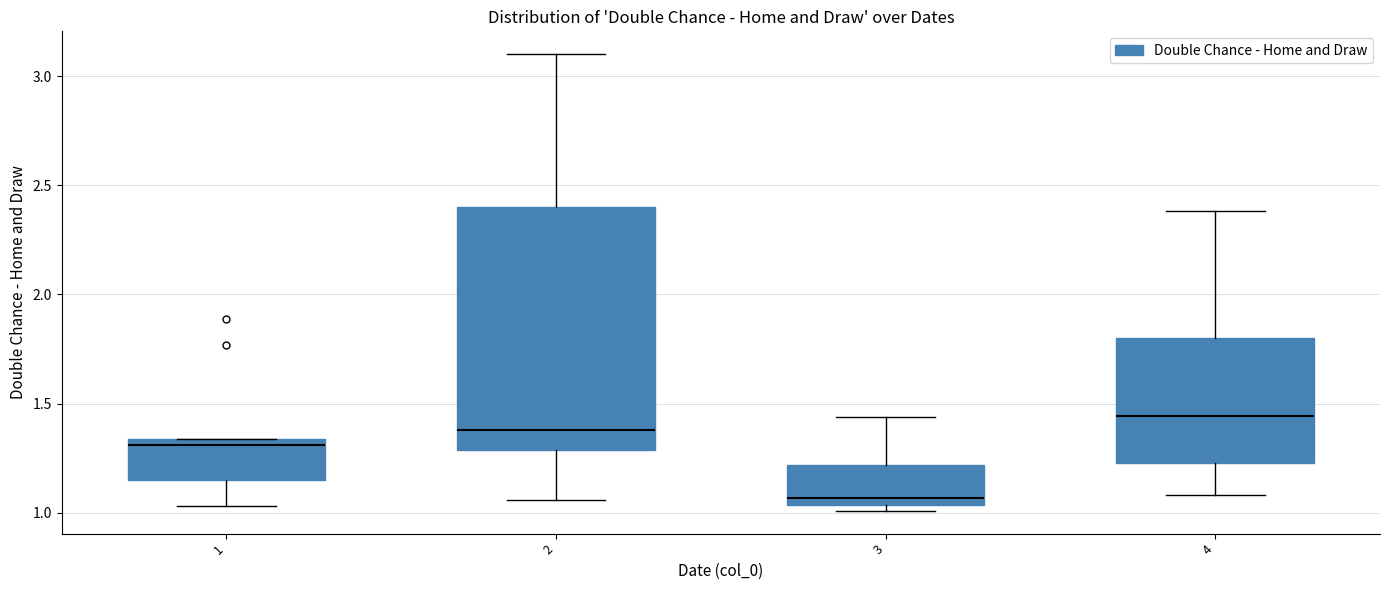

Comparing the boxes themselves (not the whiskers), which one is the tallest?

2